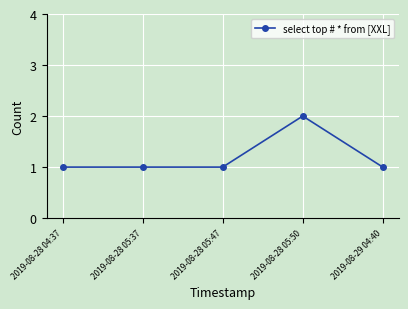

Is it true that the value at 2019-08-28 05:47 is 1?

True